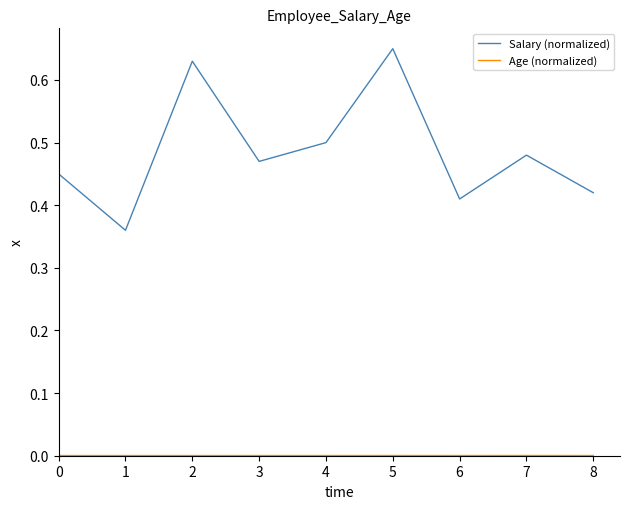

Is it true that Salary (normalized) equals 0.6 at 0?

False